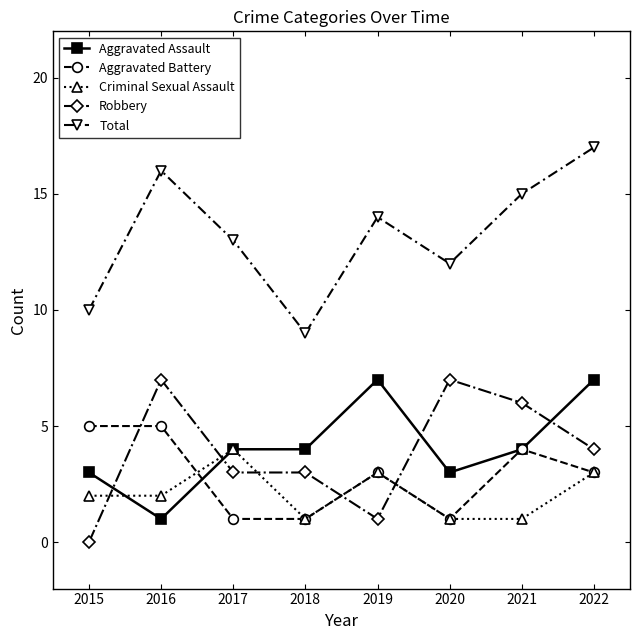

Between 2016 and 2021, which series saw the biggest shift?

Aggravated Assault